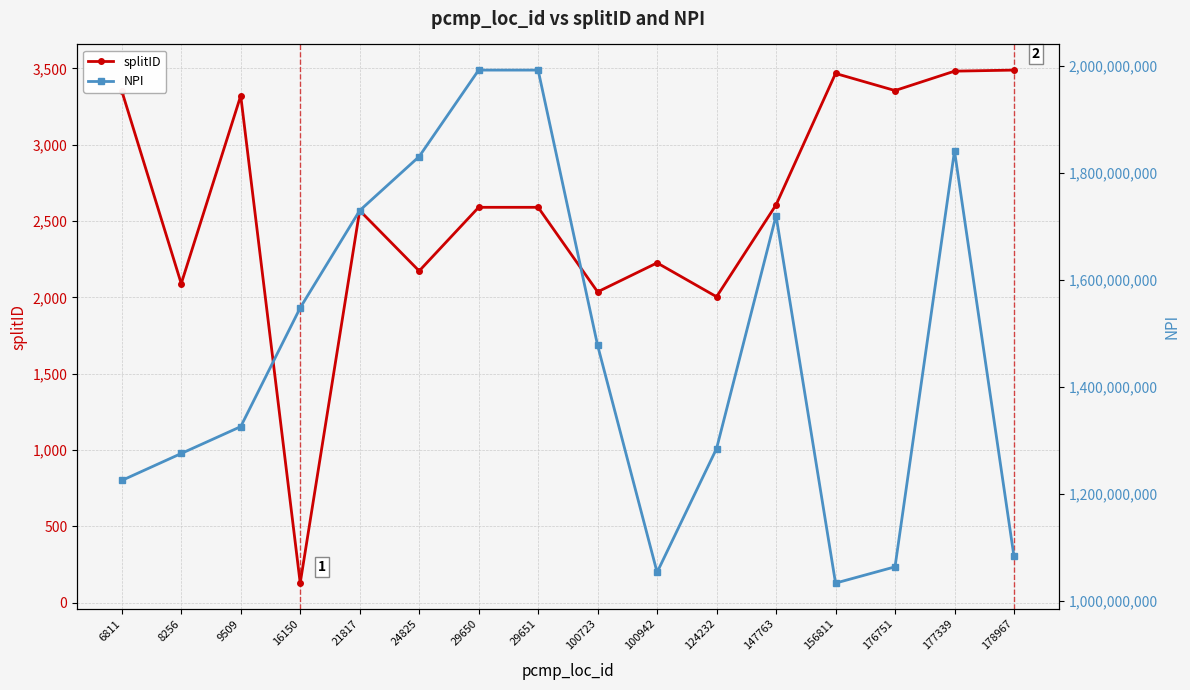

What is the approximate value of splitID at 8256?

2090